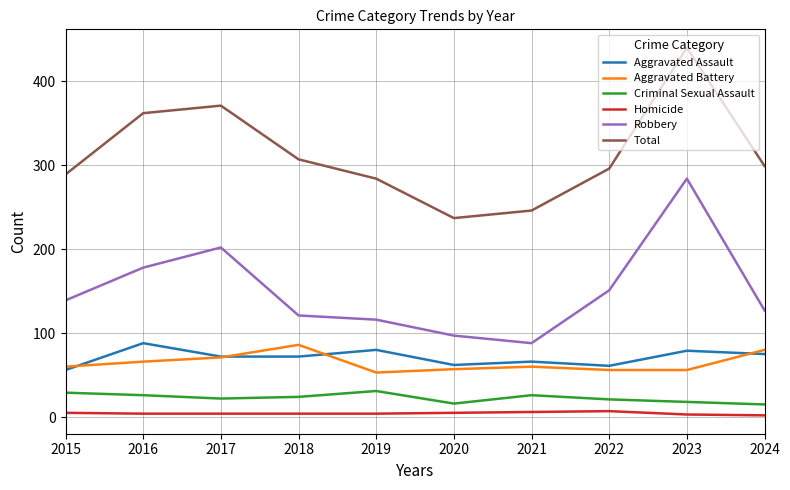

Is the value of Robbery at 2019 greater than the value of Aggravated Assault at 2022?

Yes